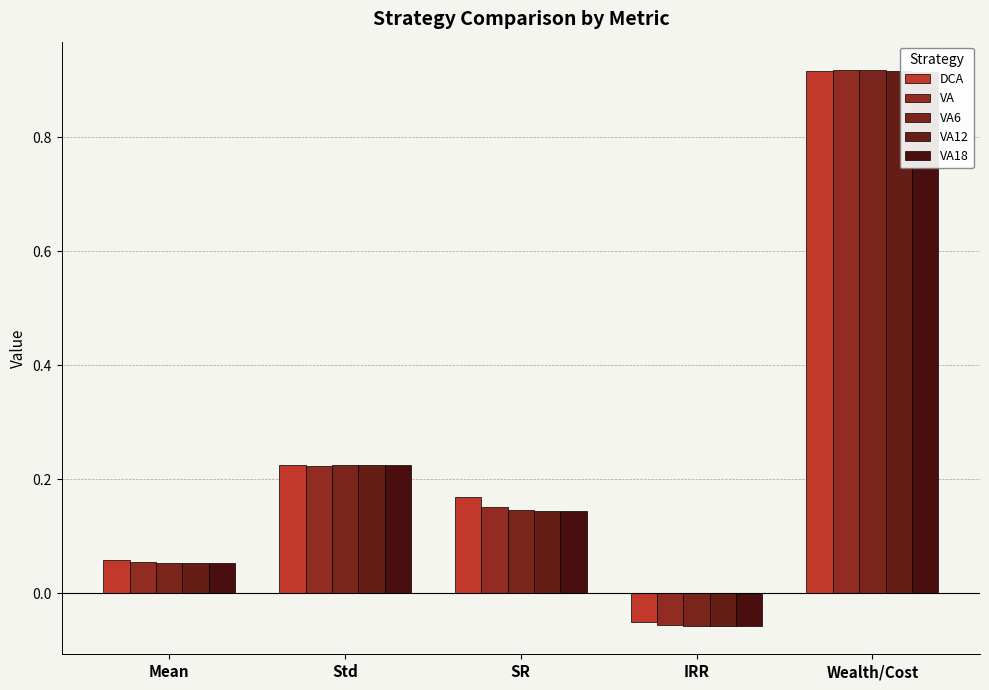

What is the difference between the second highest and second lowest values in the VA18 series?

0.2